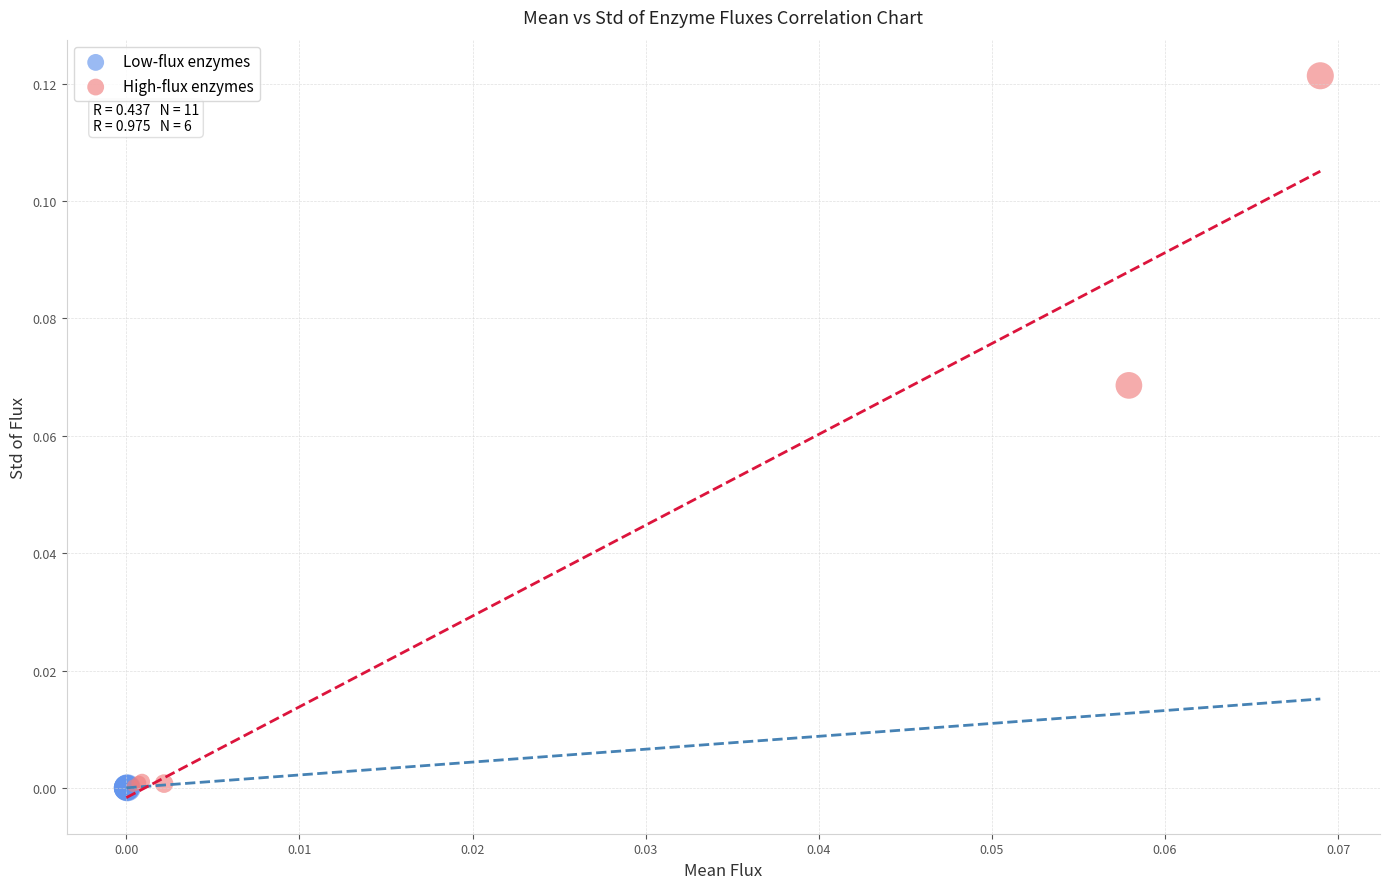

Which series has the largest Y range (max minus min)?

High-flux enzymes